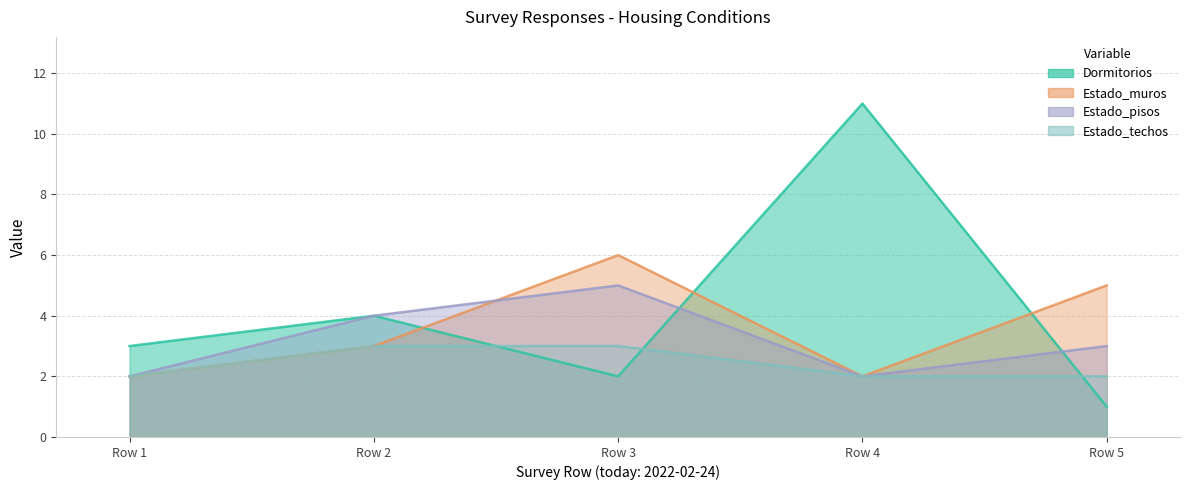

At which category does Dormitorios reach its first local peak?

Row 2